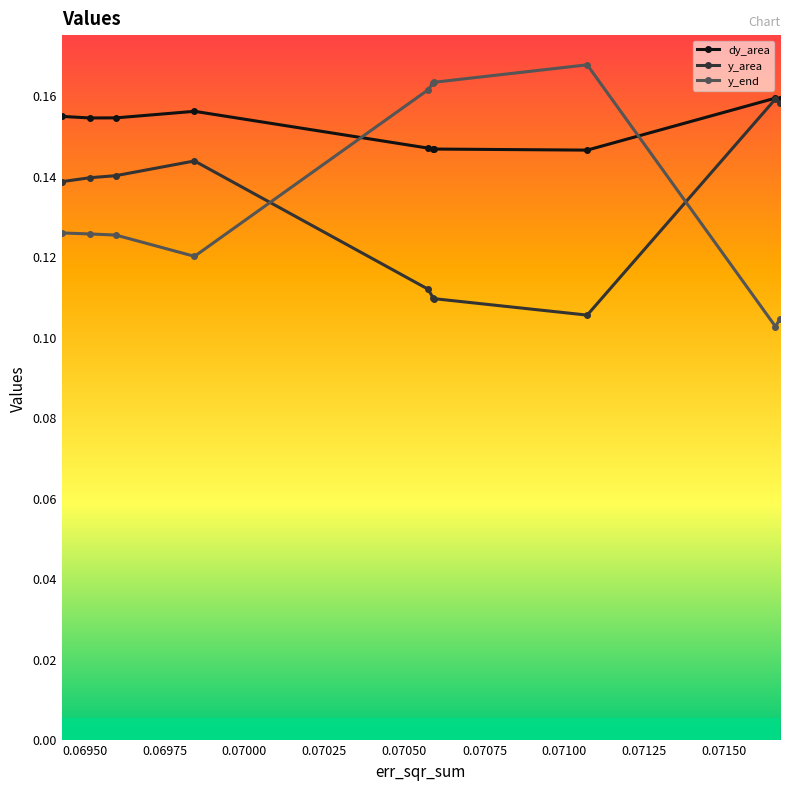

Which series has the largest range (max minus min)?

y_end